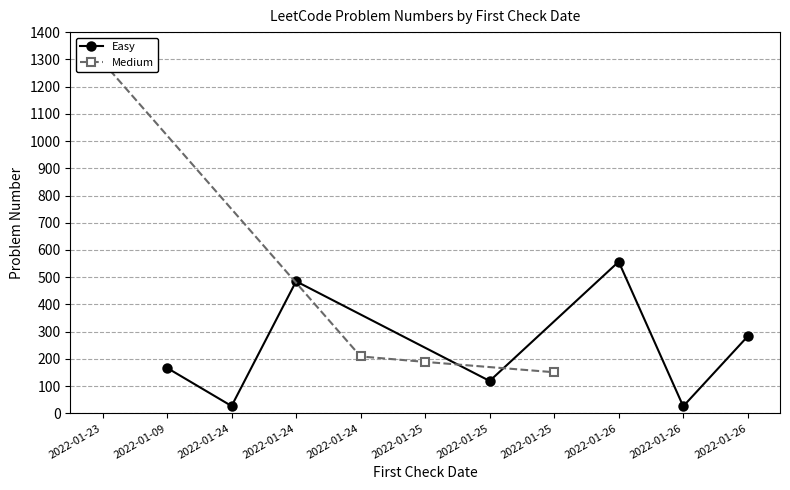

How many points are lower than both their immediate neighbors (excluding endpoints)?

3